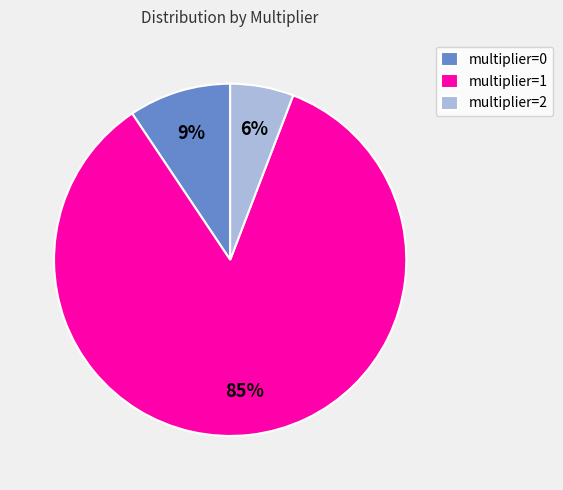

To the nearest percent, what percentage of the pie is multiplier=2?

6%